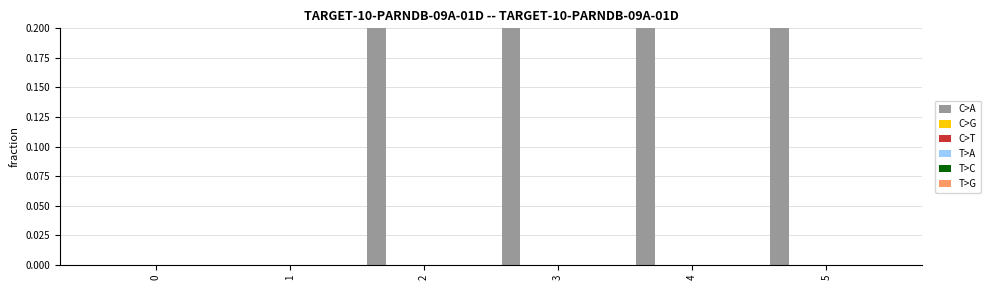

Rank the series at 2 from highest to lowest value.

C>A, C>G, C>T, T>A, T>C, T>G